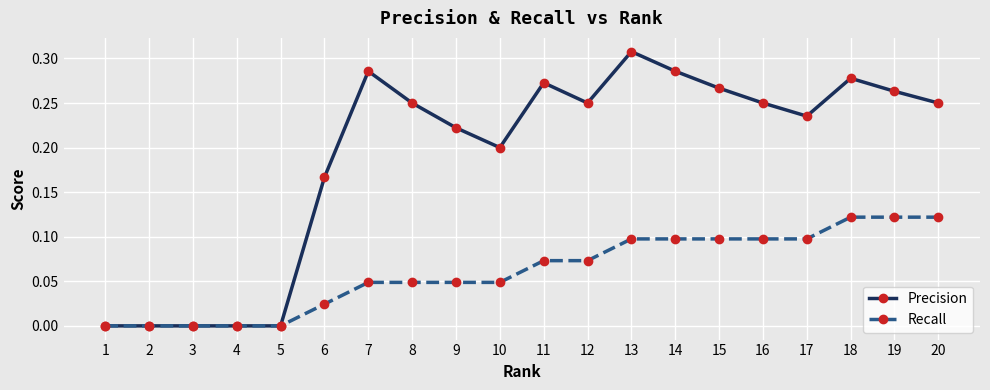

What is the total value across all series at 19?

0.4